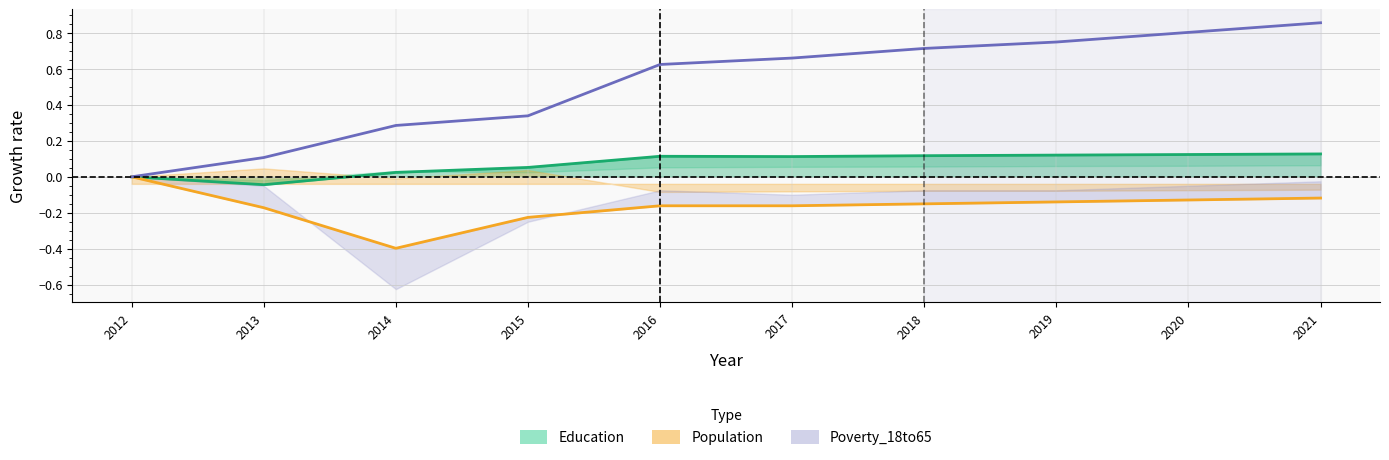

What is the difference between the maximum and second lowest values in the Education series?

0.1